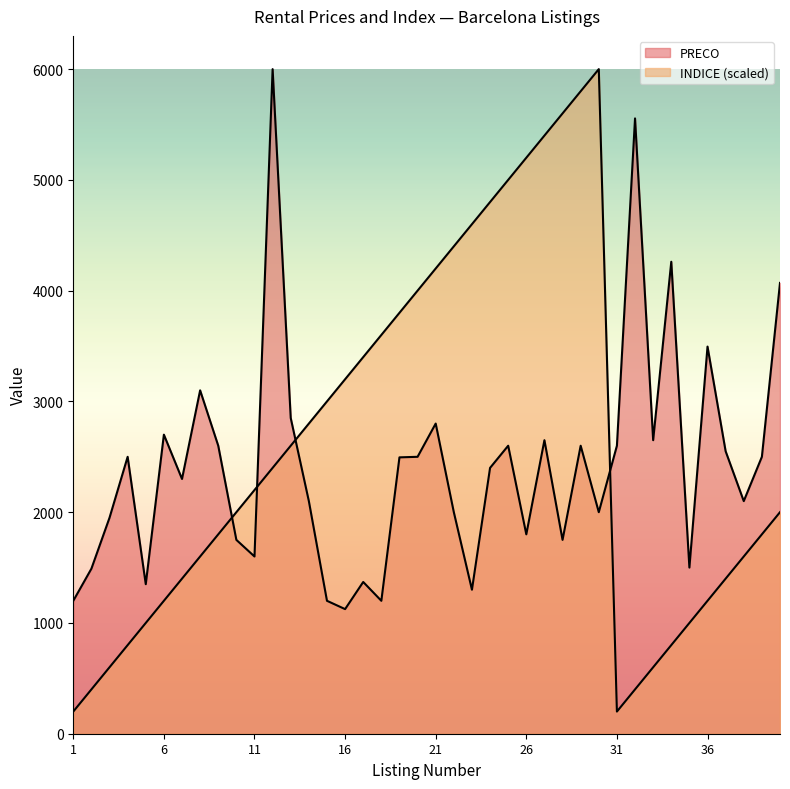

True or false: PRECO has a value of 2850 at 13.

True